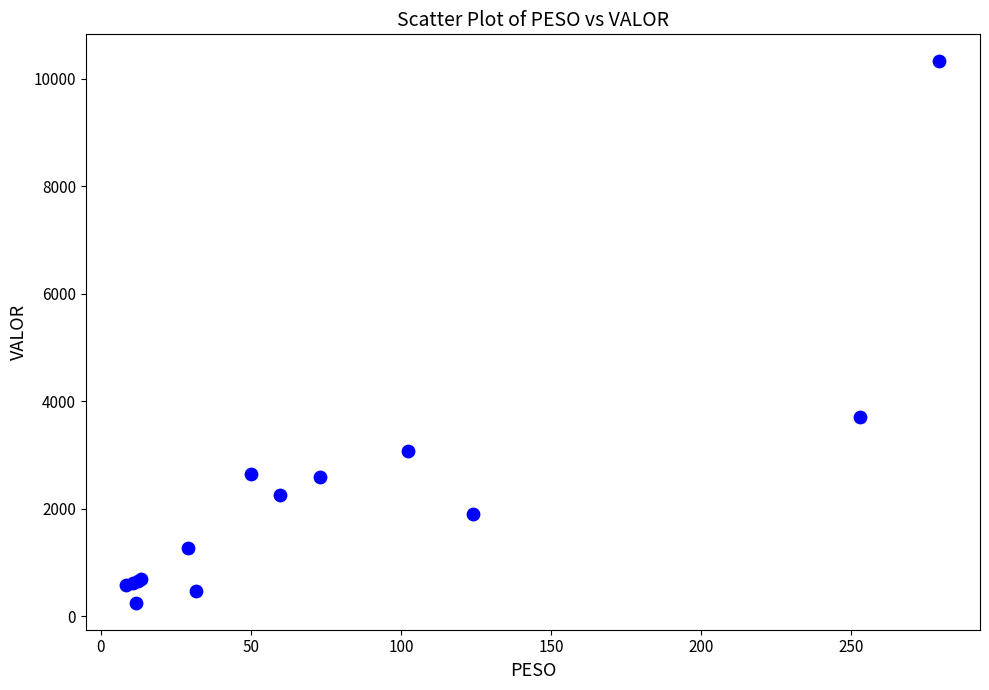

What Y value in the scatter plot is closest to 5287?

3707.3